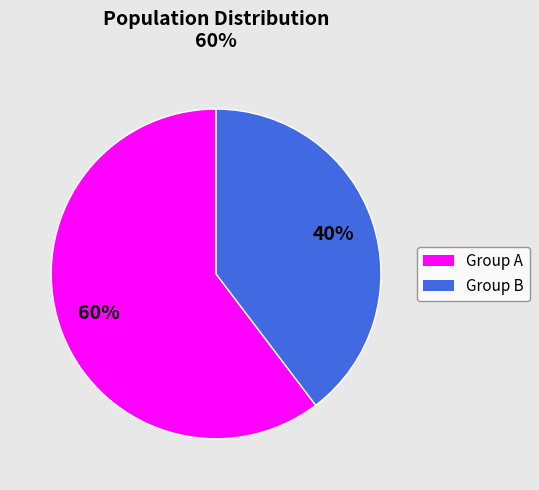

How many segments does this pie chart have?

2